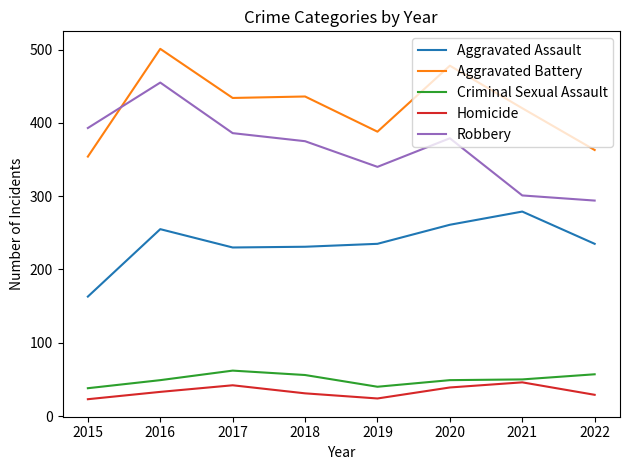

What is the difference between the highest and lowest values at 2020?

439